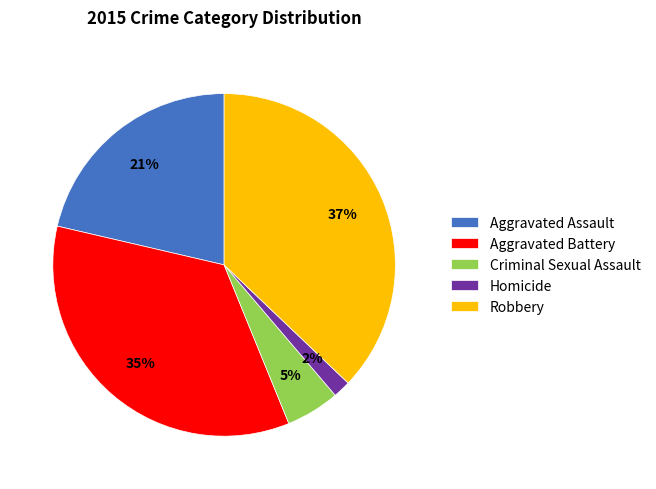

Between Criminal Sexual Assault and Robbery, which is larger?

Robbery